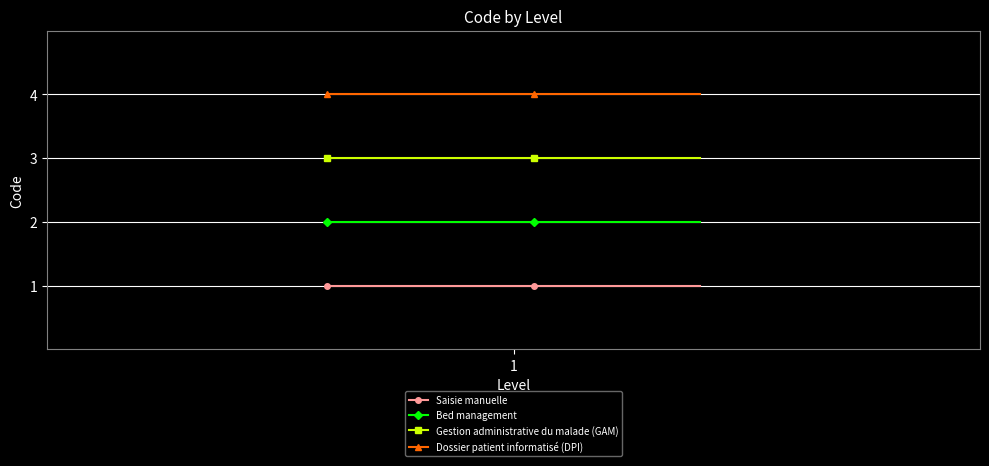

What is the value of the Bed management point at the 8th from the left?

2